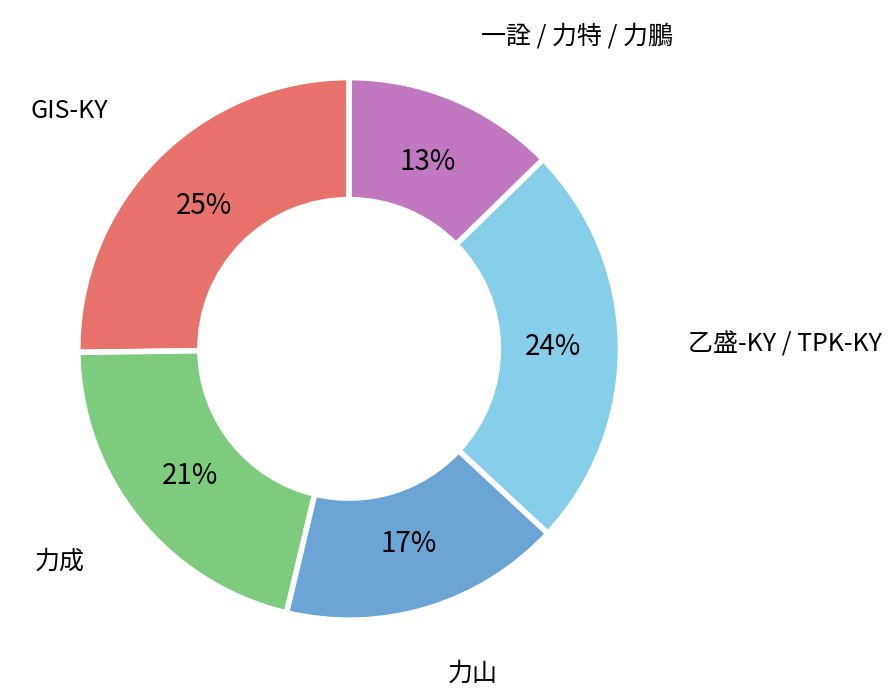

Which category has the smallest portion of the pie?

一詮 / 力特 / 力鵬